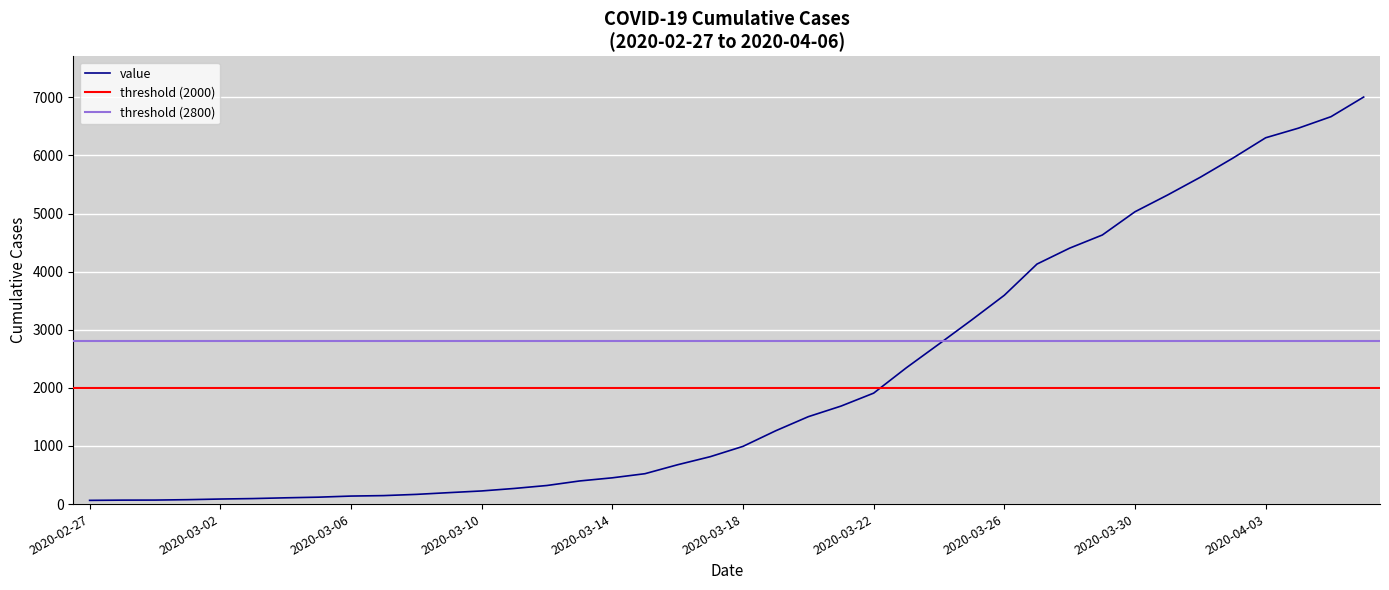

Is it true that the value at 2020-03-13 is 669?

False